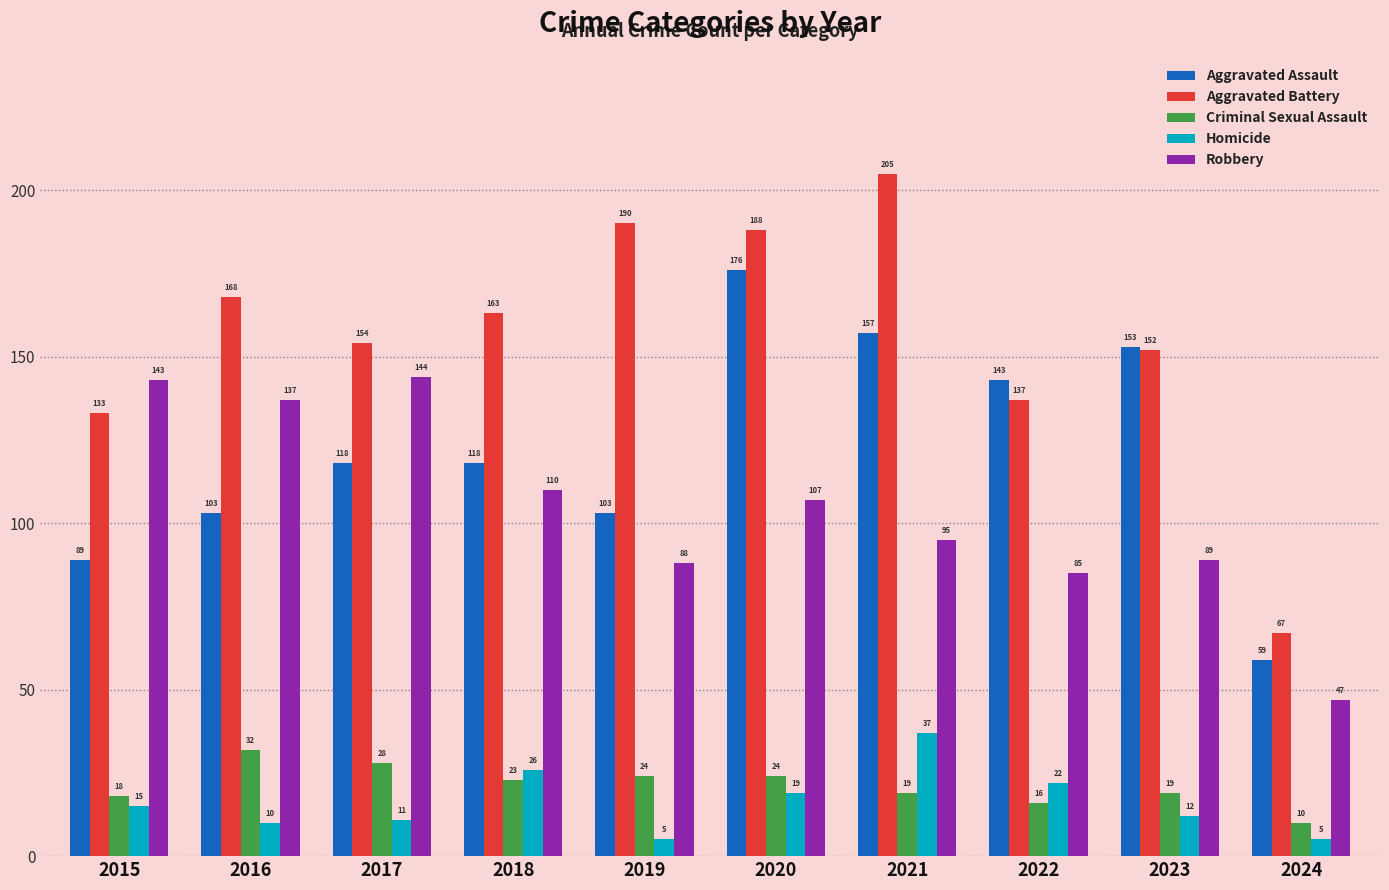

Where does the Aggravated Battery series first go above 163?

2016